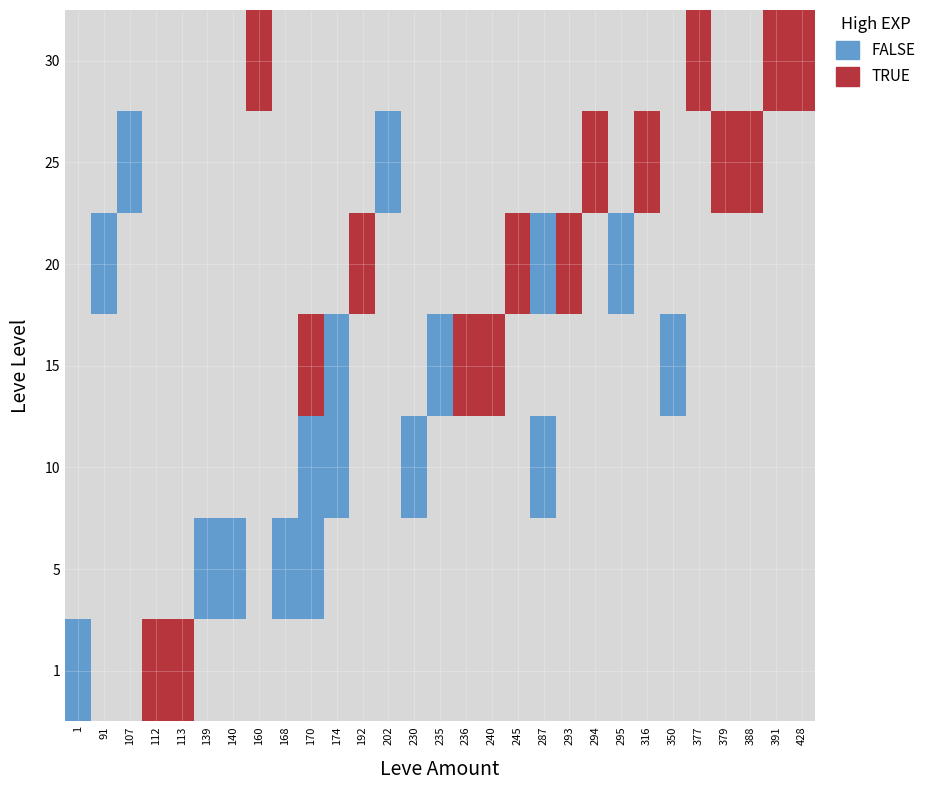

The 10 series shows -5 at 168. True or false?

False